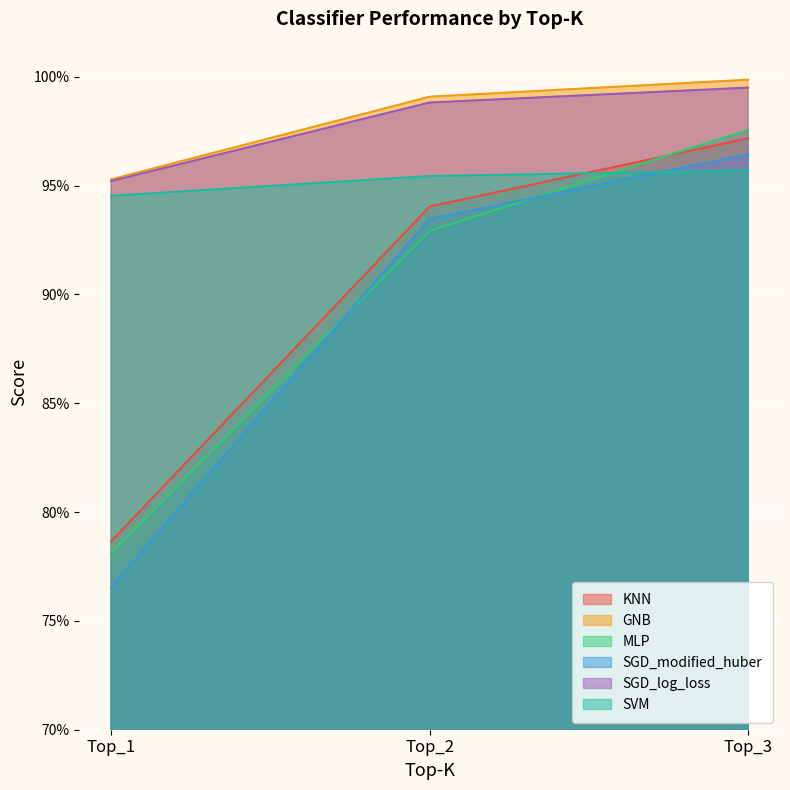

At how many categories does at least one series exceed 0?

3